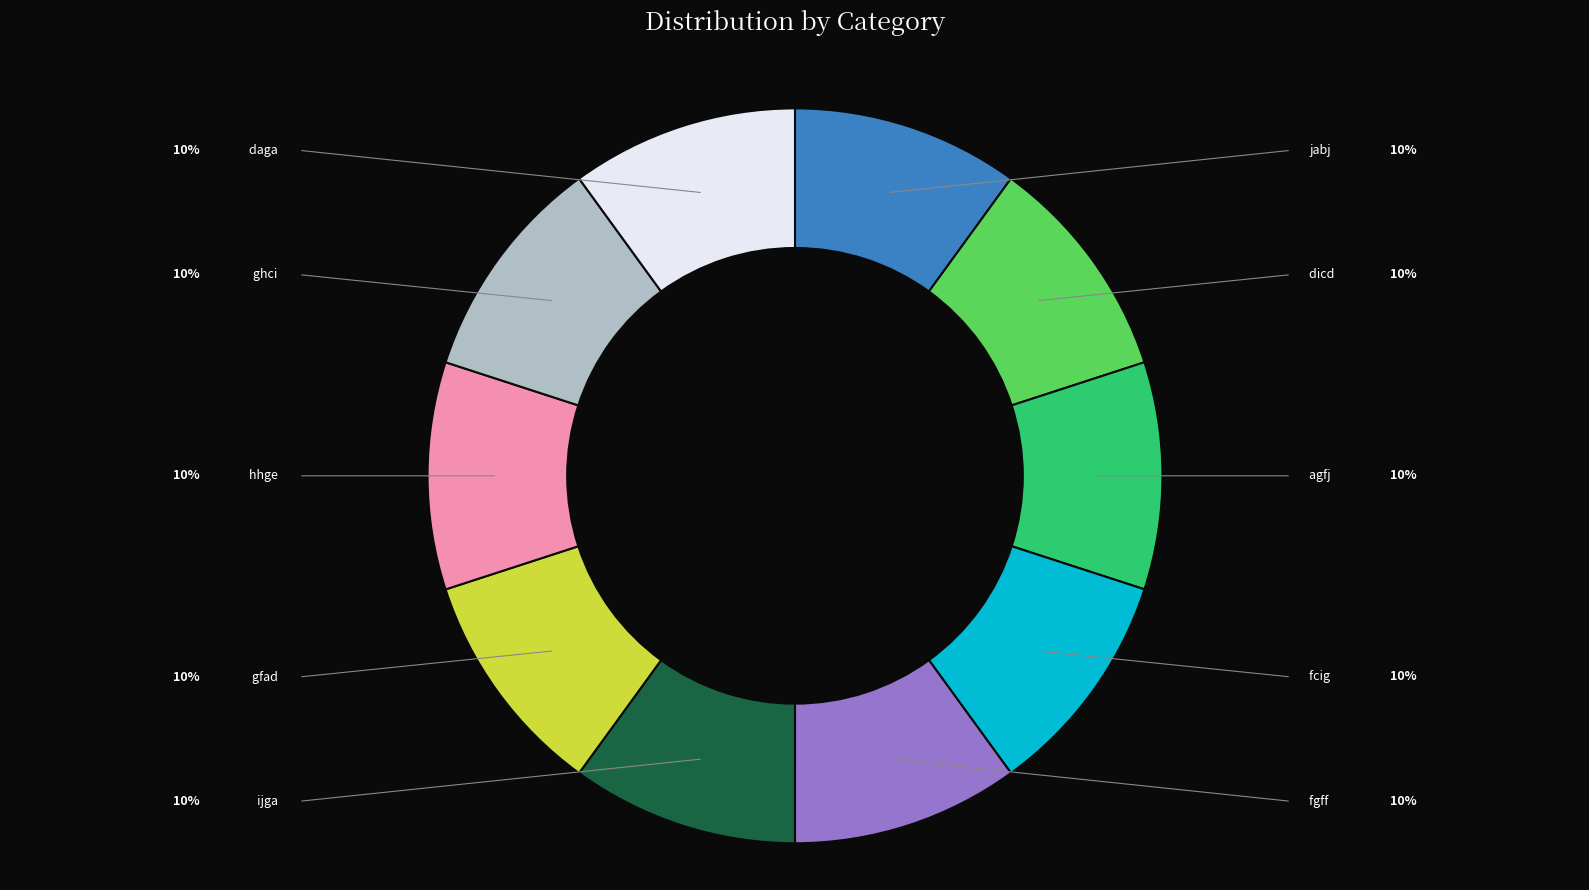

Rank the categories by value from lowest to highest.

daga, dicd, ijga, gfad, fcig, agfj, jabj, ghci, fgff, hhge